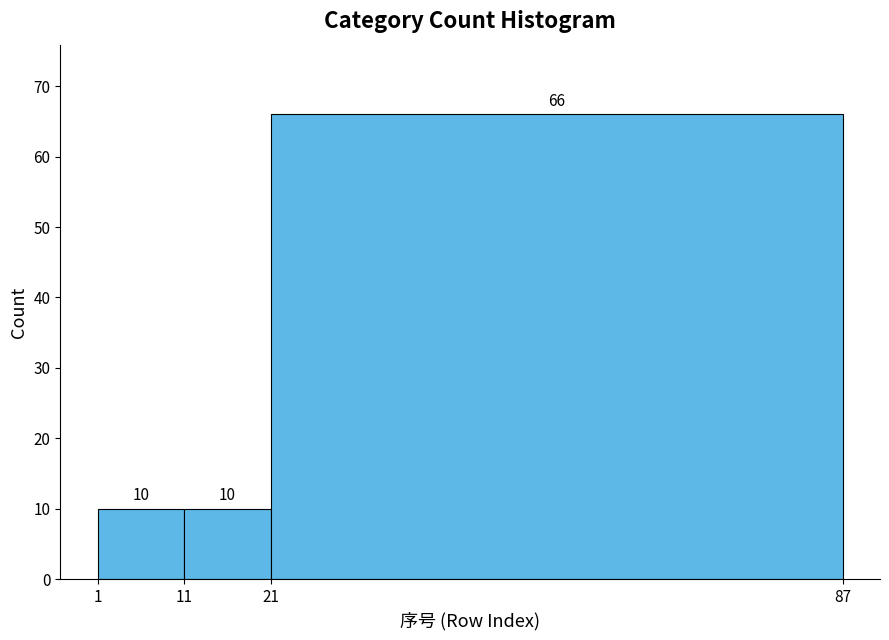

Reading left to right, list every bar in this chart as the range it spans on the x-axis followed by its height.

1 to 11: 10
11 to 21: 10
21 to 87: 66